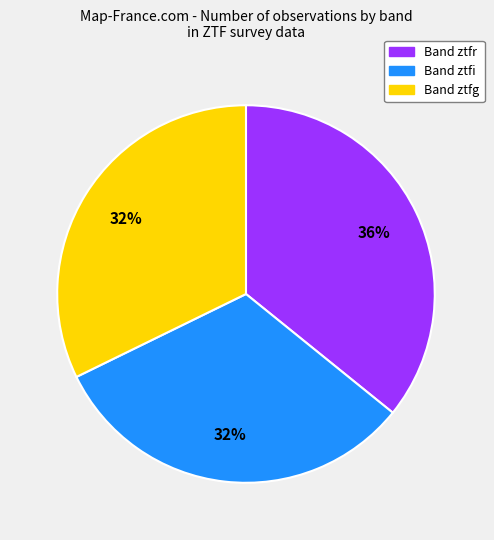

To the nearest percent, what is the average slice percentage?

33%